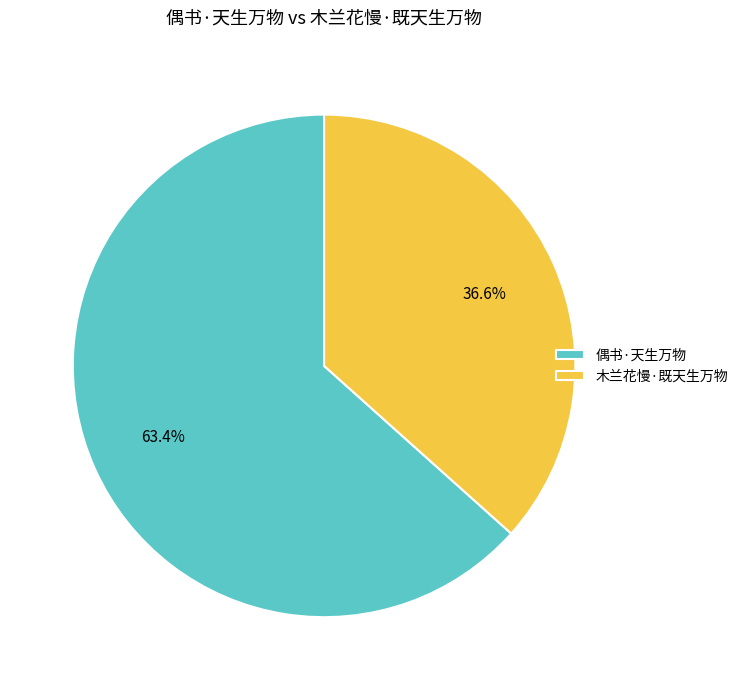

Which category has the biggest portion of the pie?

偶书·天生万物